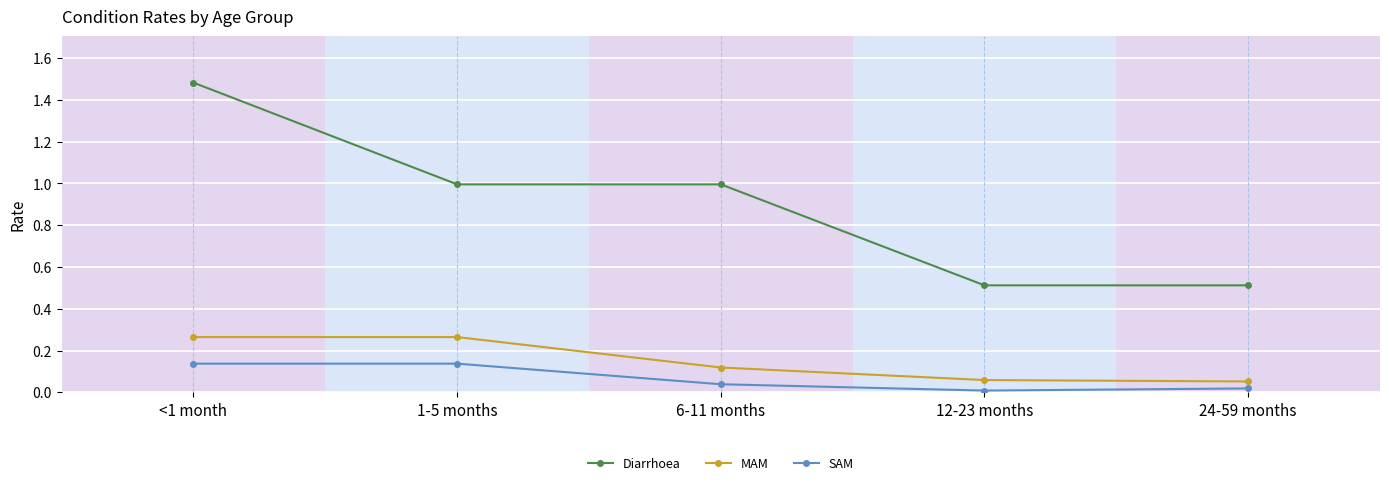

Which series has the largest range (max minus min)?

Diarrhoea